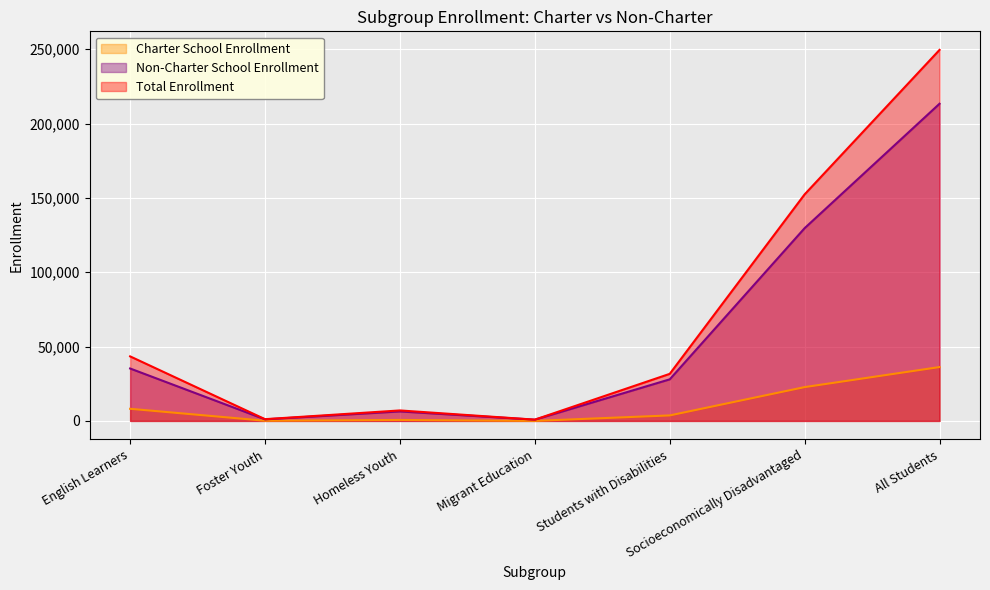

Reading right to left, what are all the values shown in this chart?

Charter School Enrollment: All Students=36220	Socioeconomically Disadvantaged=22733	Students with Disabilities=3691	Migrant Education=16	Homeless Youth=654	Foster Youth=118	English Learners=8152
Non-Charter School Enrollment: All Students=213320	Socioeconomically Disadvantaged=129643	Students with Disabilities=27961	Migrant Education=834	Homeless Youth=6388	Foster Youth=1051	English Learners=35254
Total Enrollment: All Students=249540	Socioeconomically Disadvantaged=152376	Students with Disabilities=31652	Migrant Education=850	Homeless Youth=7042	Foster Youth=1169	English Learners=43406